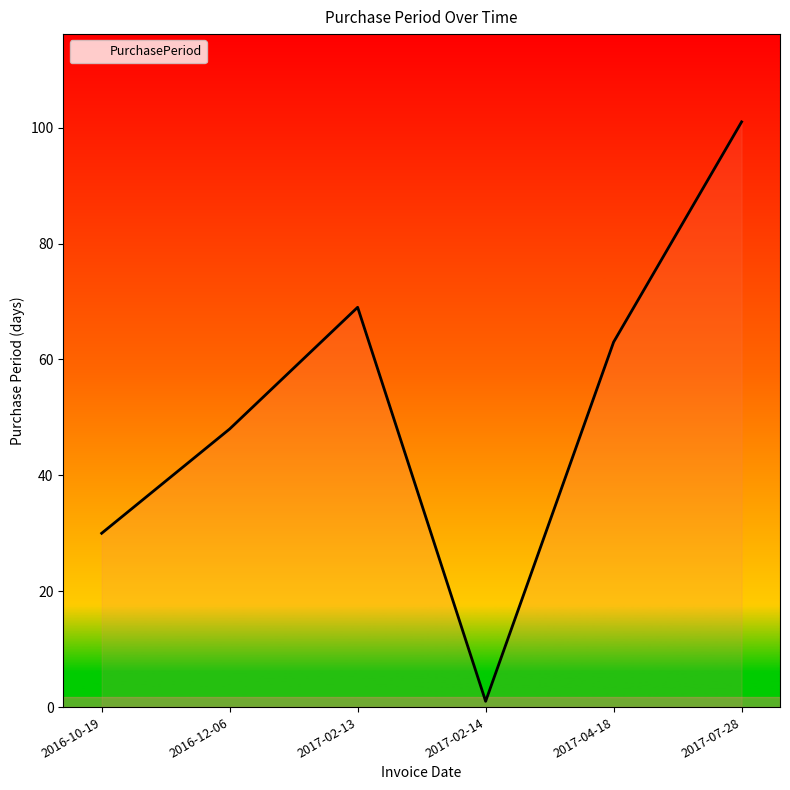

How many lines are shown in the chart?

1